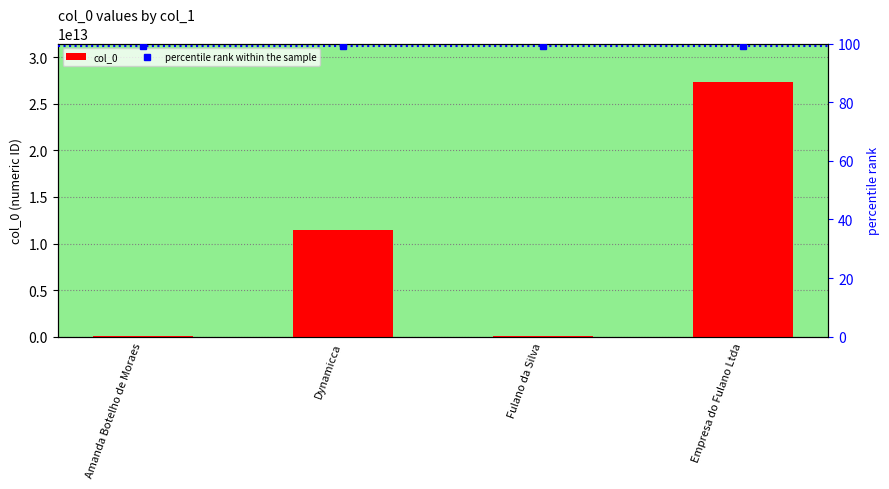

At how many categories does at least one series exceed 8432266590097?

2